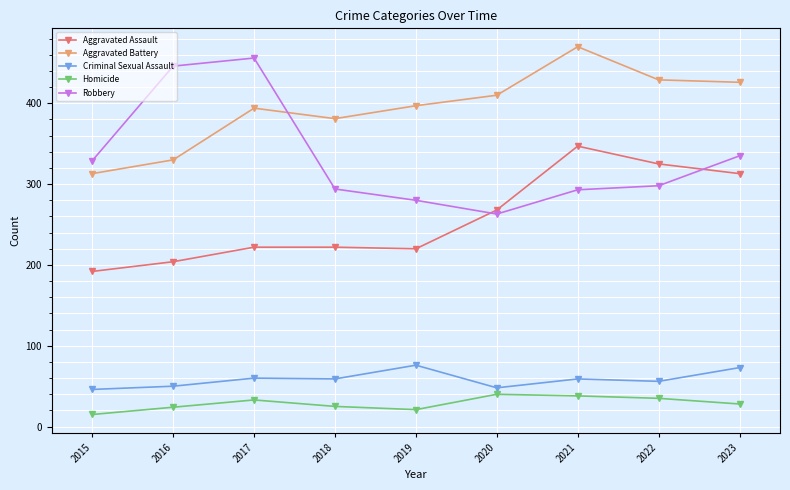

True or false: Criminal Sexual Assault and Homicide intersect in this chart.

False